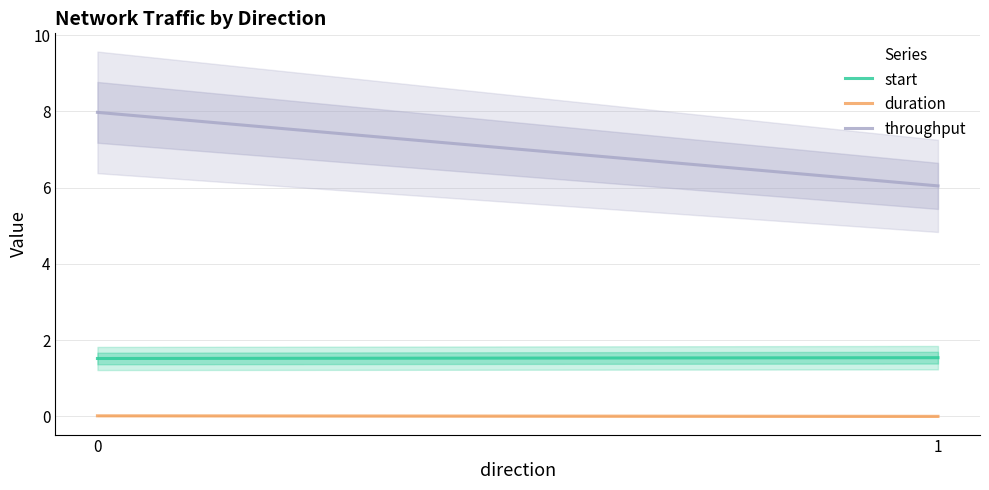

At 1, list the series in order from smallest to largest.

duration, start, throughput